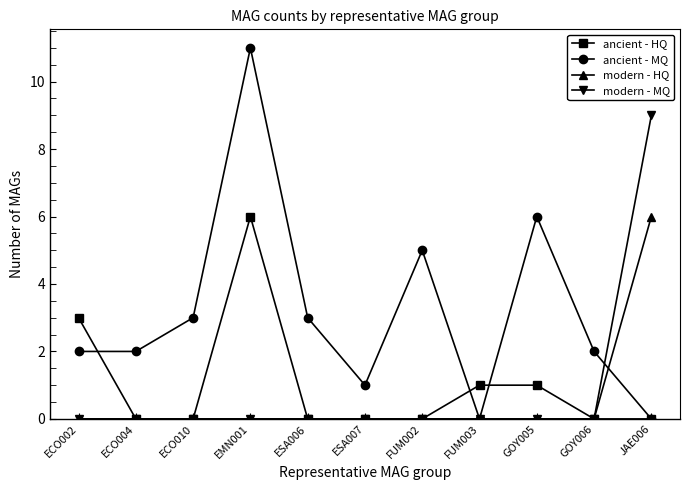

True or false: ancient - HQ has more than 0 points higher than both neighbors.

True